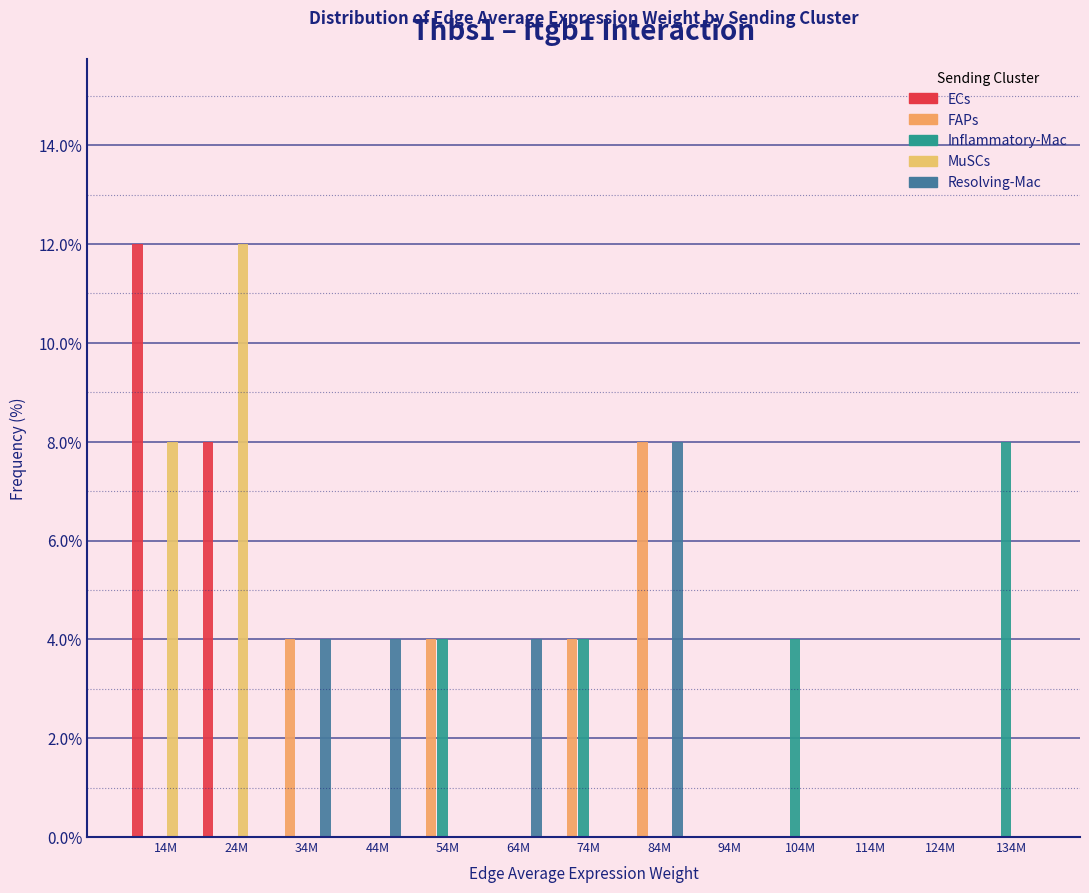

Count the number of data series in this chart.

5